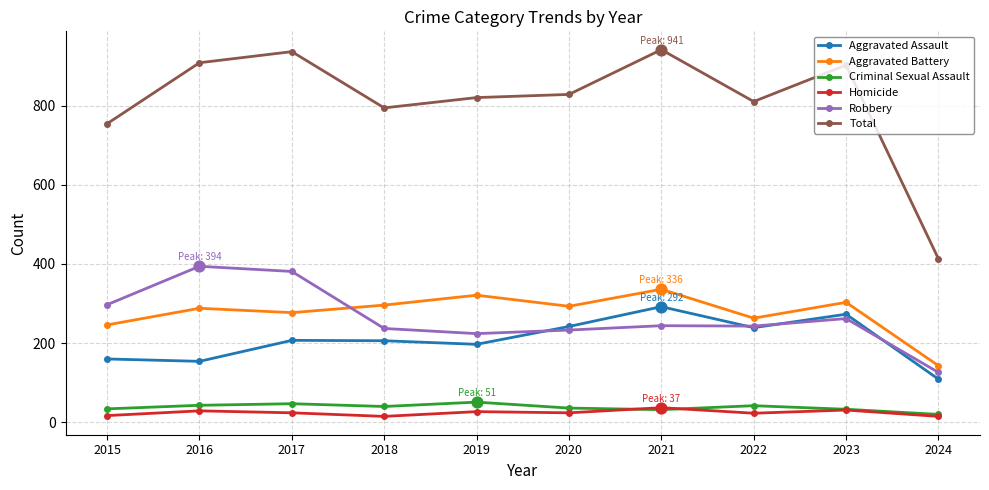

Which series has the widest spread of values?

Total